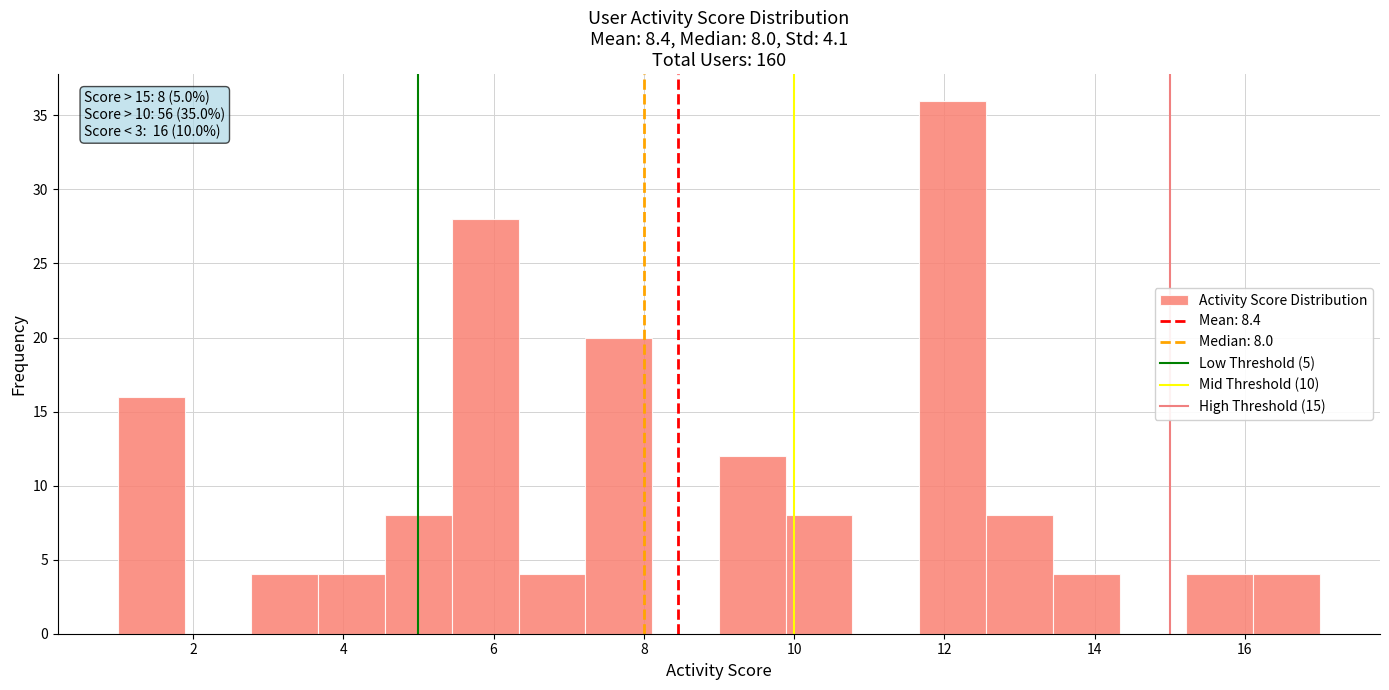

Which range on the x-axis has the tallest bar?

11.6 to 12.6